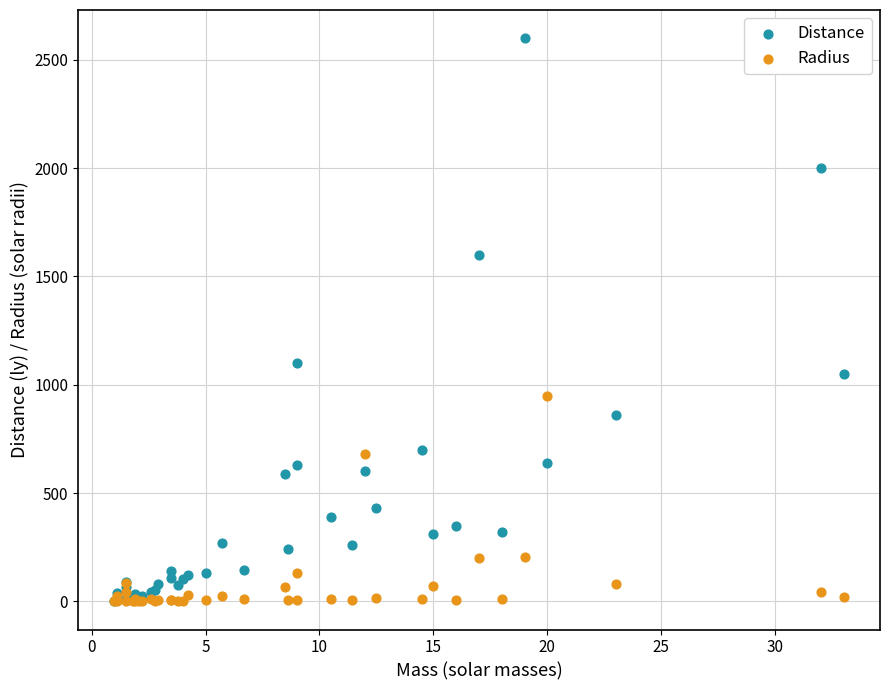

Which series reaches the maximum Y coordinate?

Distance